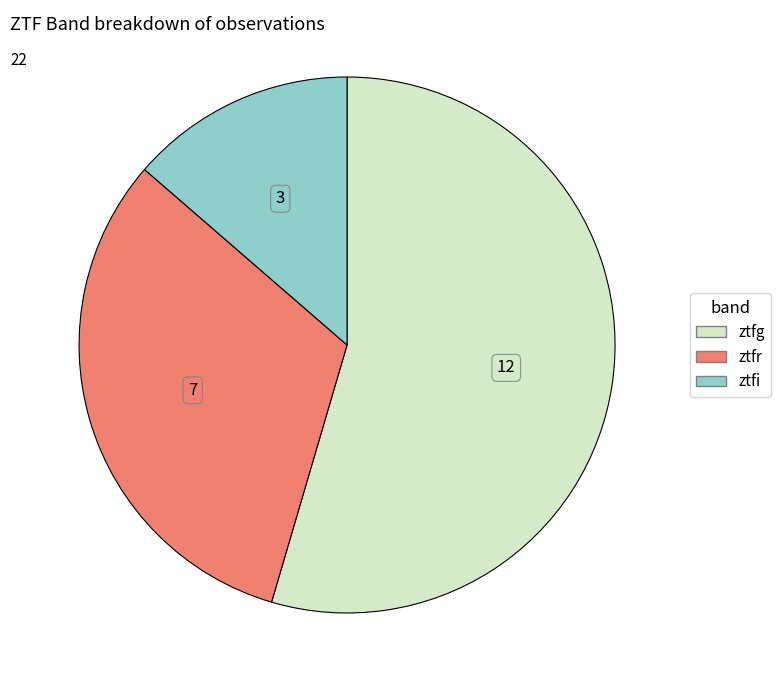

Between ztfg and ztfi, which is larger?

ztfg